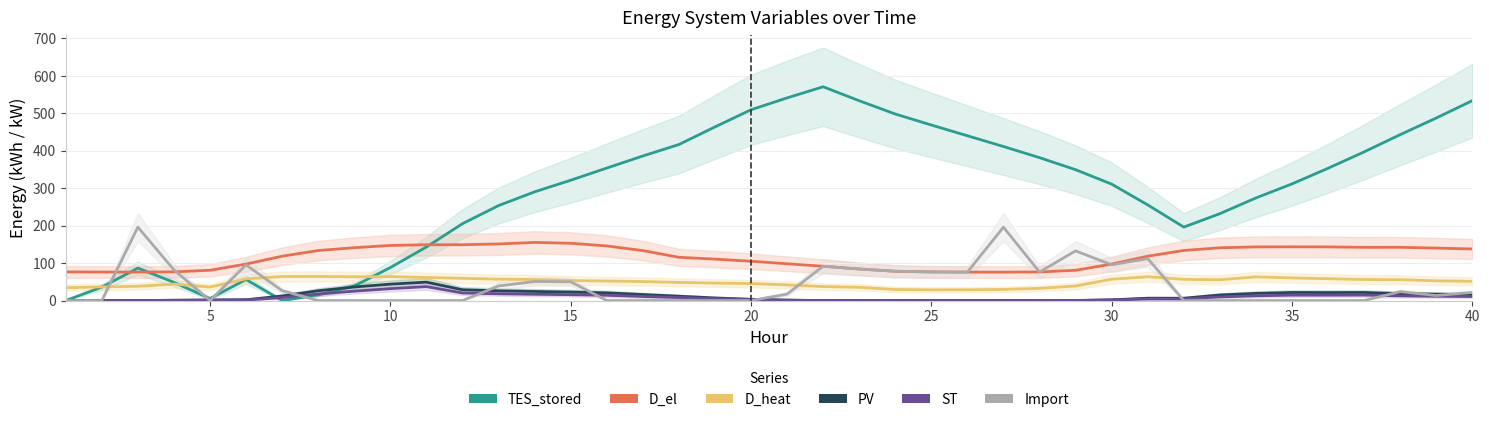

How many intersections are there between ST and TES_stored?

2